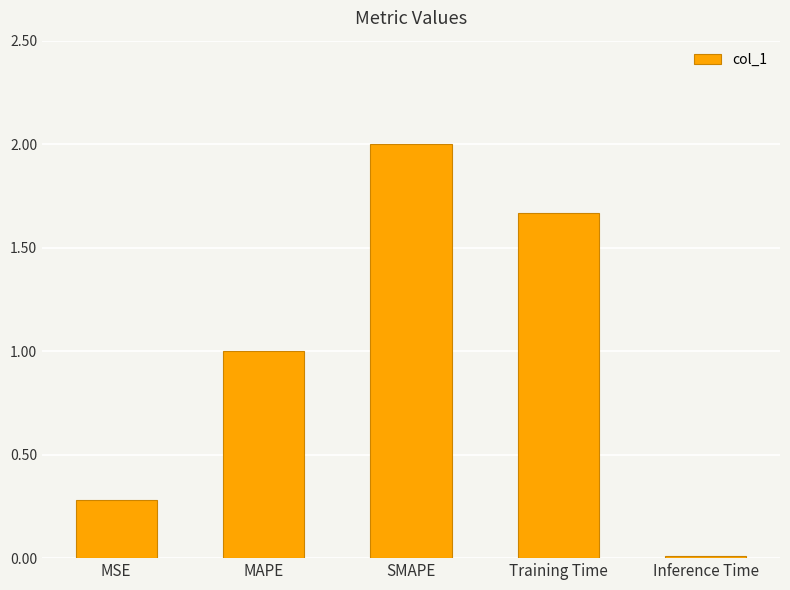

Is it true that the value at MAPE is 1.0?

True